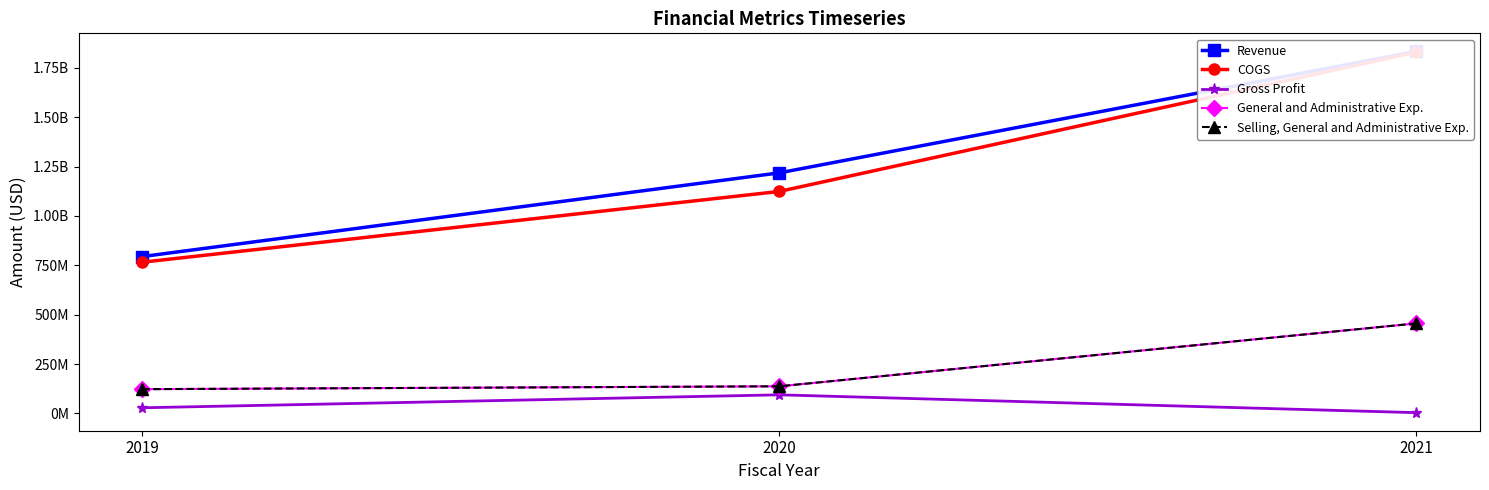

The value of Gross Profit at 2021 is 1659220. True or false?

False